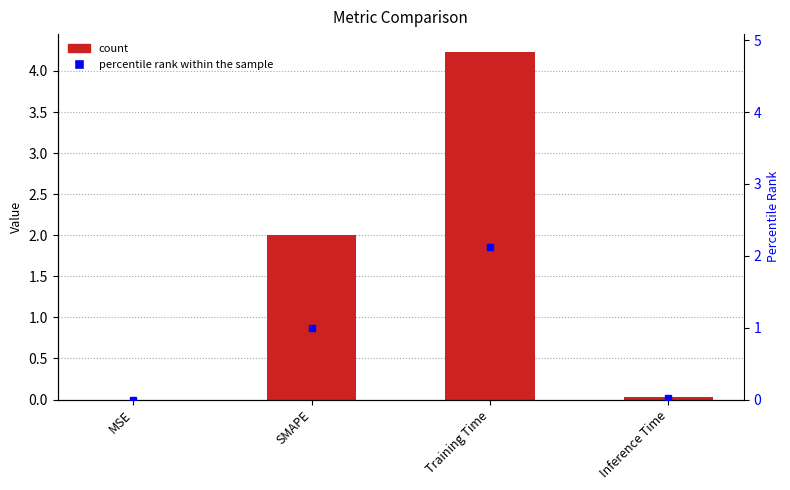

What is the maximum value shown in the chart?

4.2